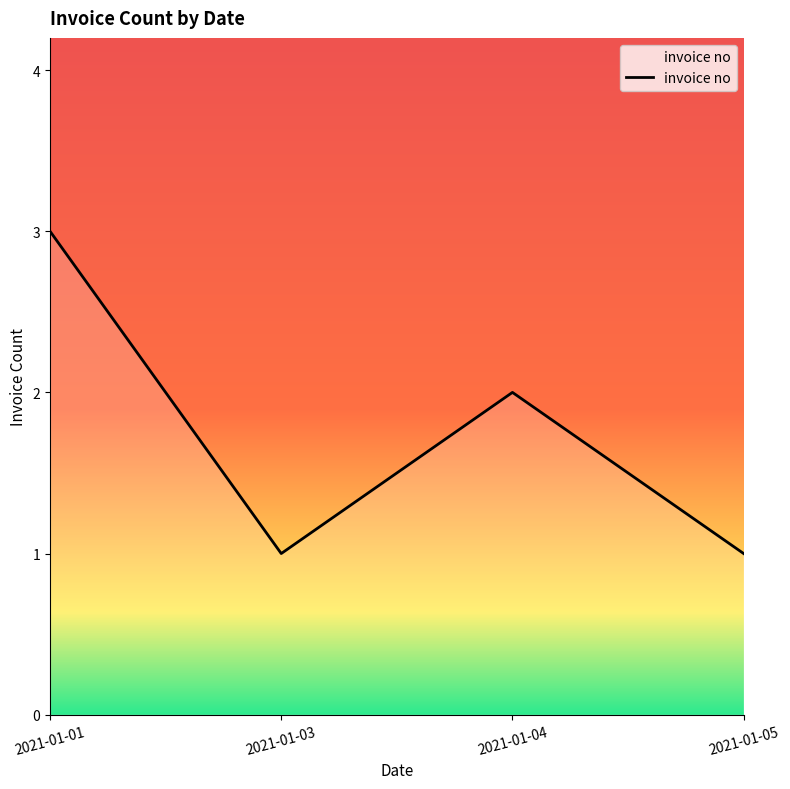

How many distinct data groups are displayed?

1